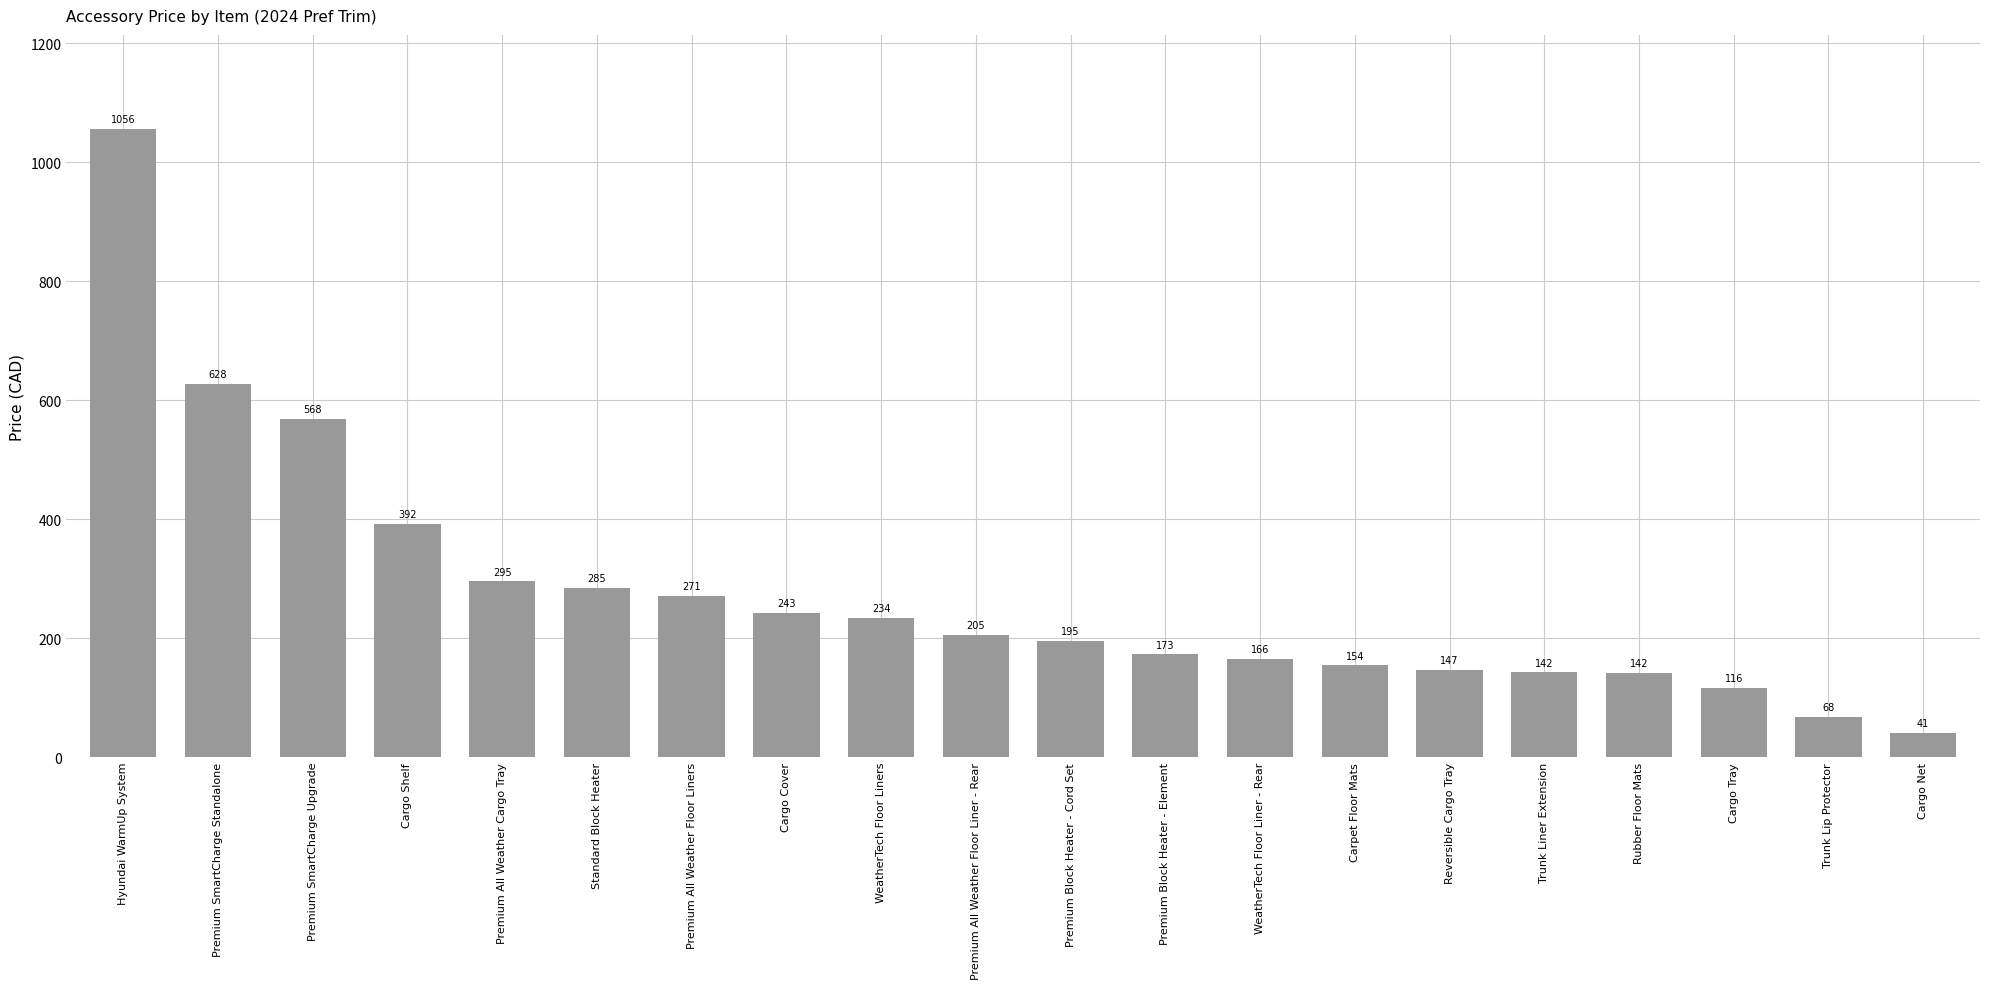

Approximately how many times larger is the value at Premium Block Heater - Element compared to Trunk Liner Extension?

1.2